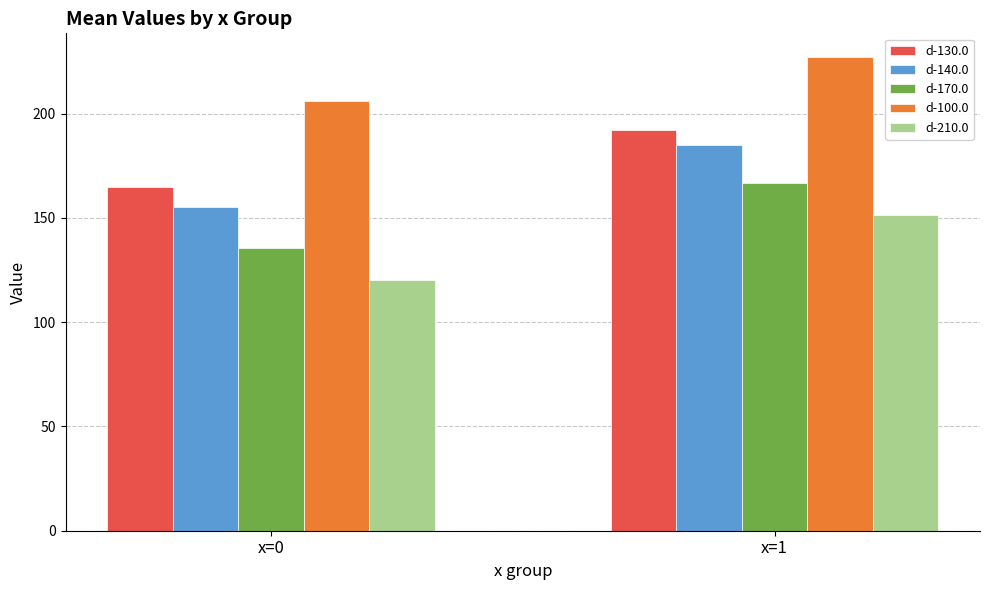

Reading left to right, list all the values displayed in this chart.

d-130.0: 164.9	192.2
d-140.0: 155.3	185.1
d-170.0: 135.4	166.8
d-100.0: 205.9	227.1
d-210.0: 120.3	151.5